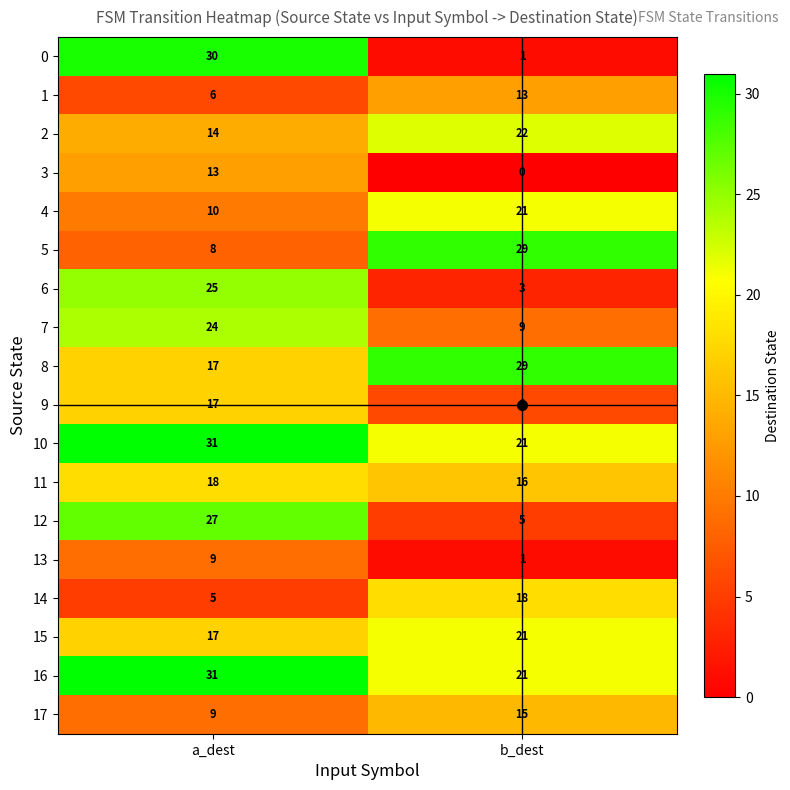

List the labels in order of 15 value, smallest first.

a_dest, b_dest